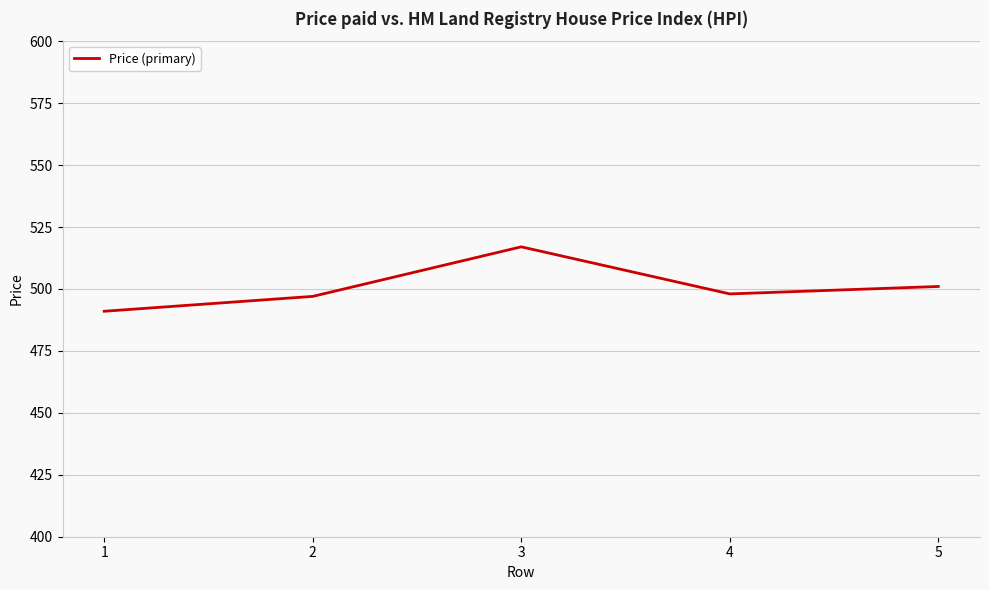

What is the sum of all values?

2504